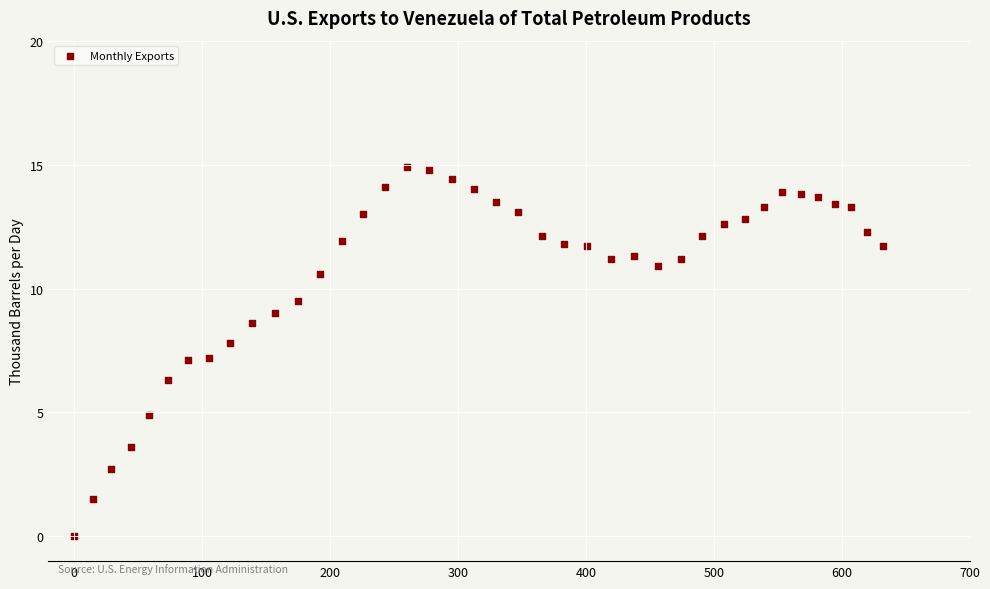

What is the range of Y values (max minus min)?

14.9